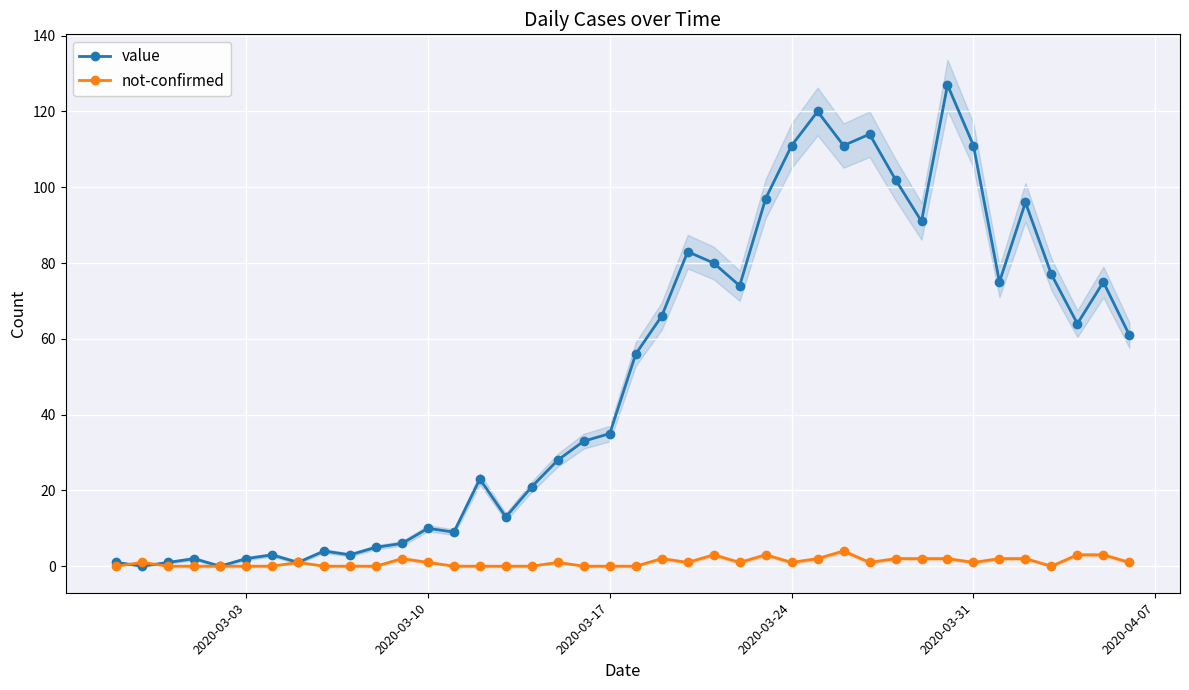

True or false: value has more than 0 points higher than both neighbors.

True